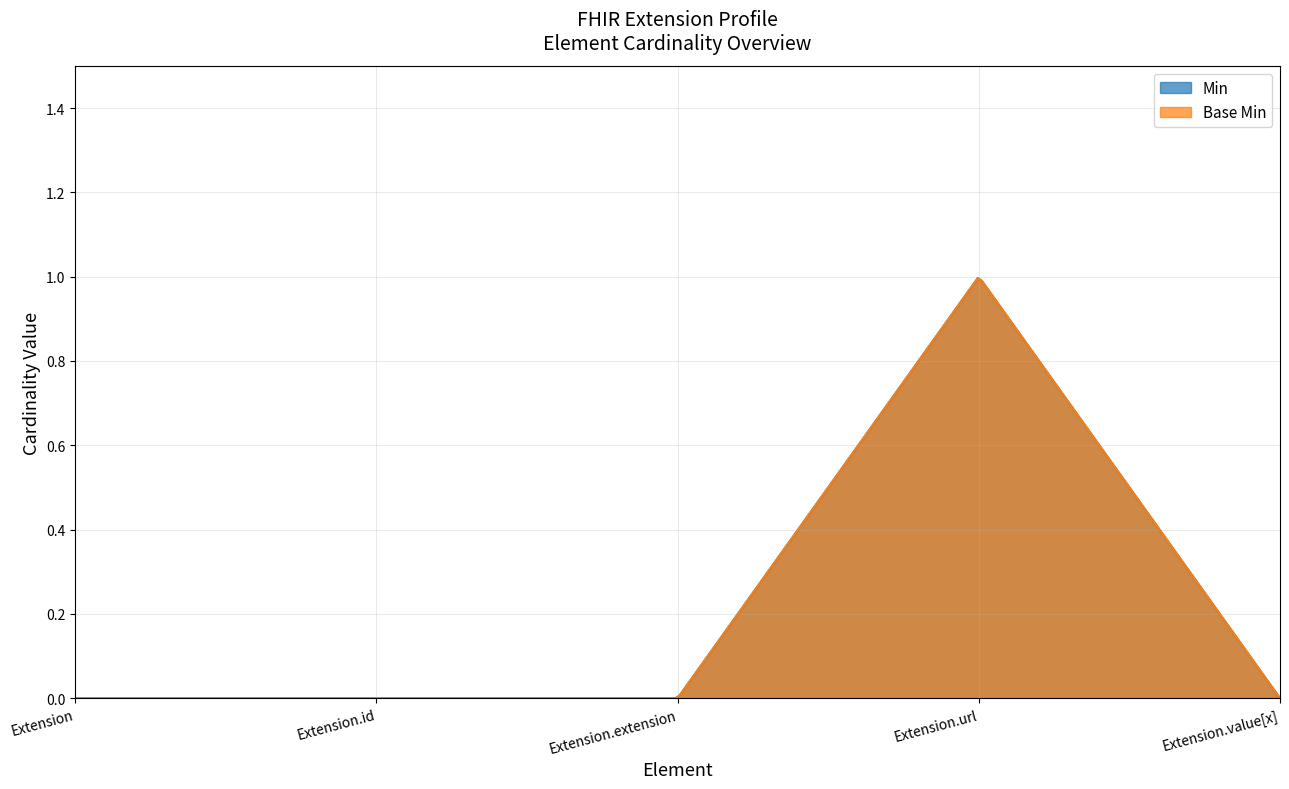

True or false: Min has a value of 0 at Extension.extension.

False